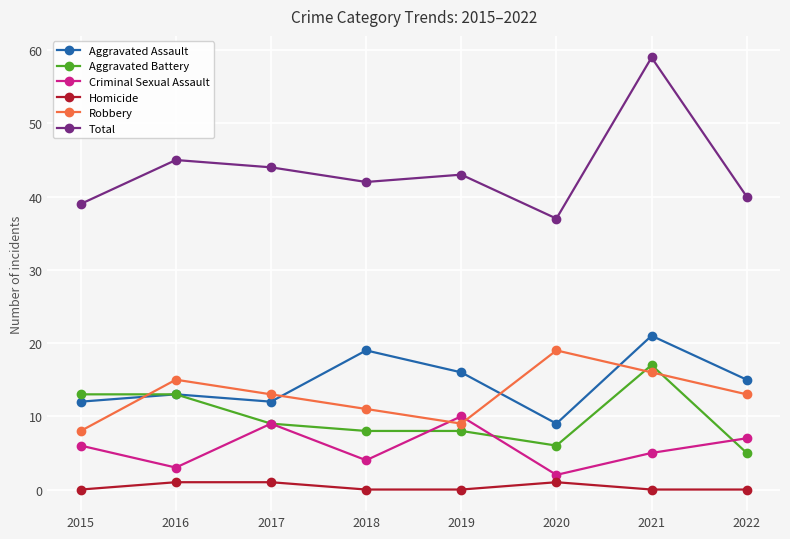

At which label does Robbery reach its minimum?

2015